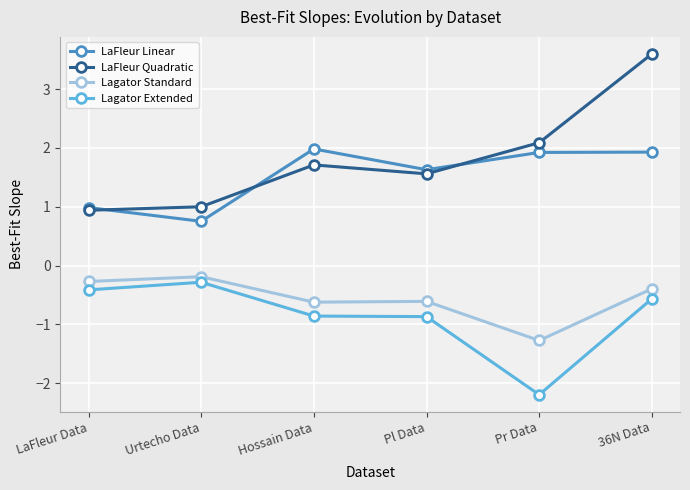

What is the label of the 1st point from the left?

LaFleur Data